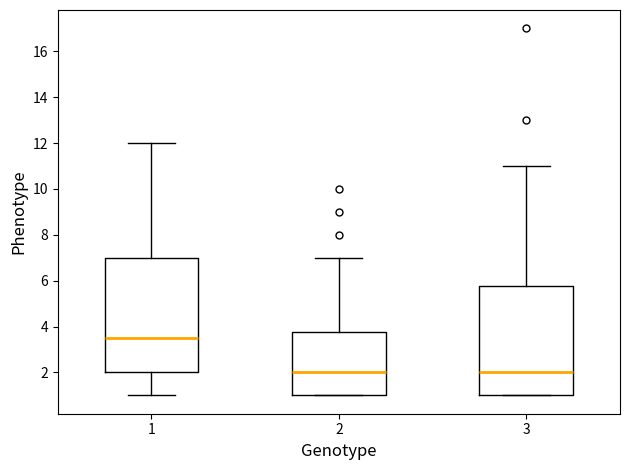

Comparing the boxes themselves (not the whiskers), which one is the tallest?

1